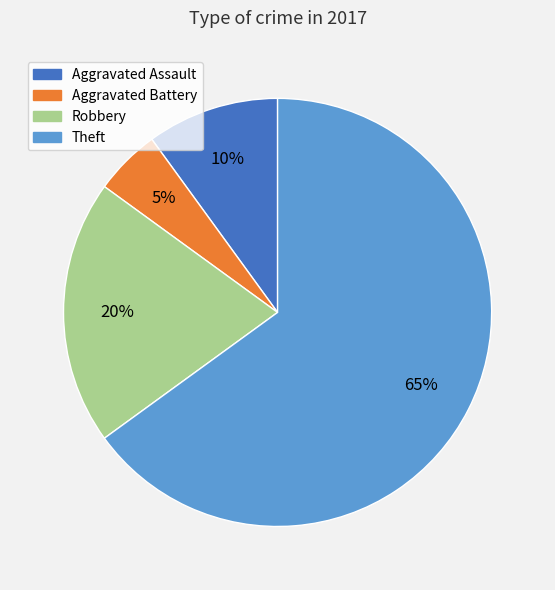

How many segments does this pie chart have?

4